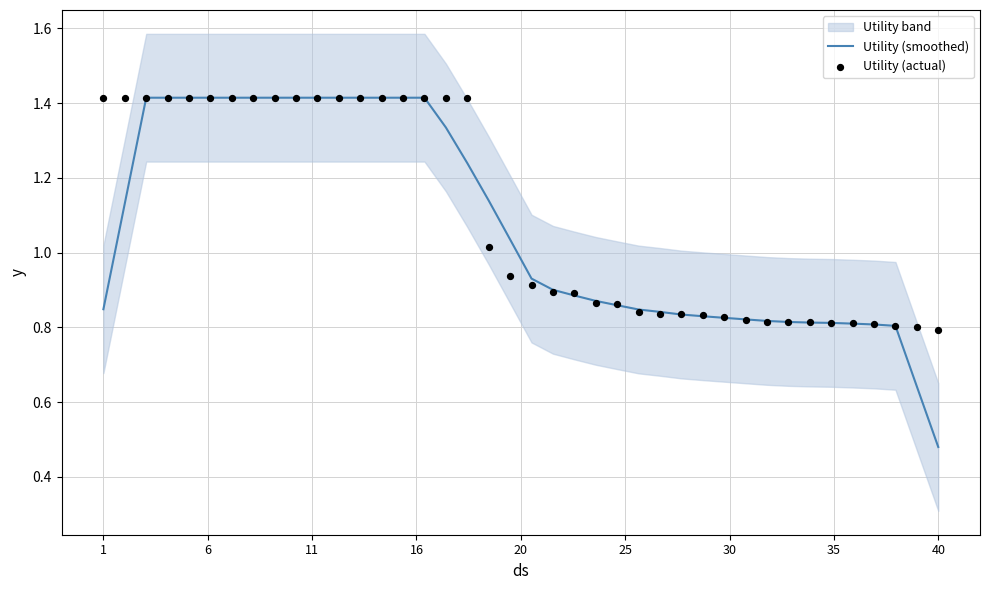

Which series contains the lowest Y value?

Utility (smoothed)